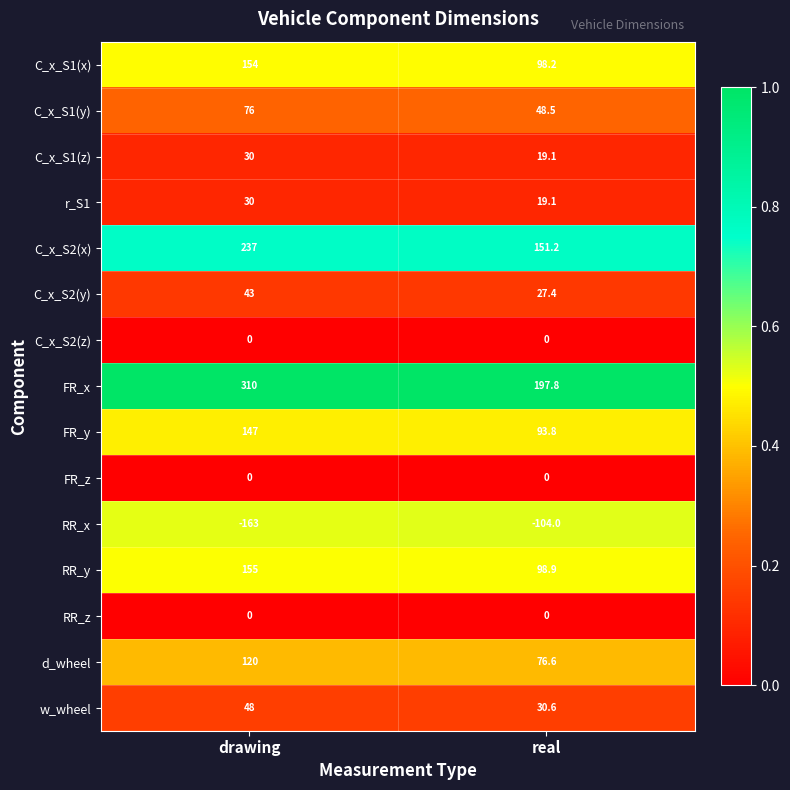

At how many categories does at least one series exceed 0?

2